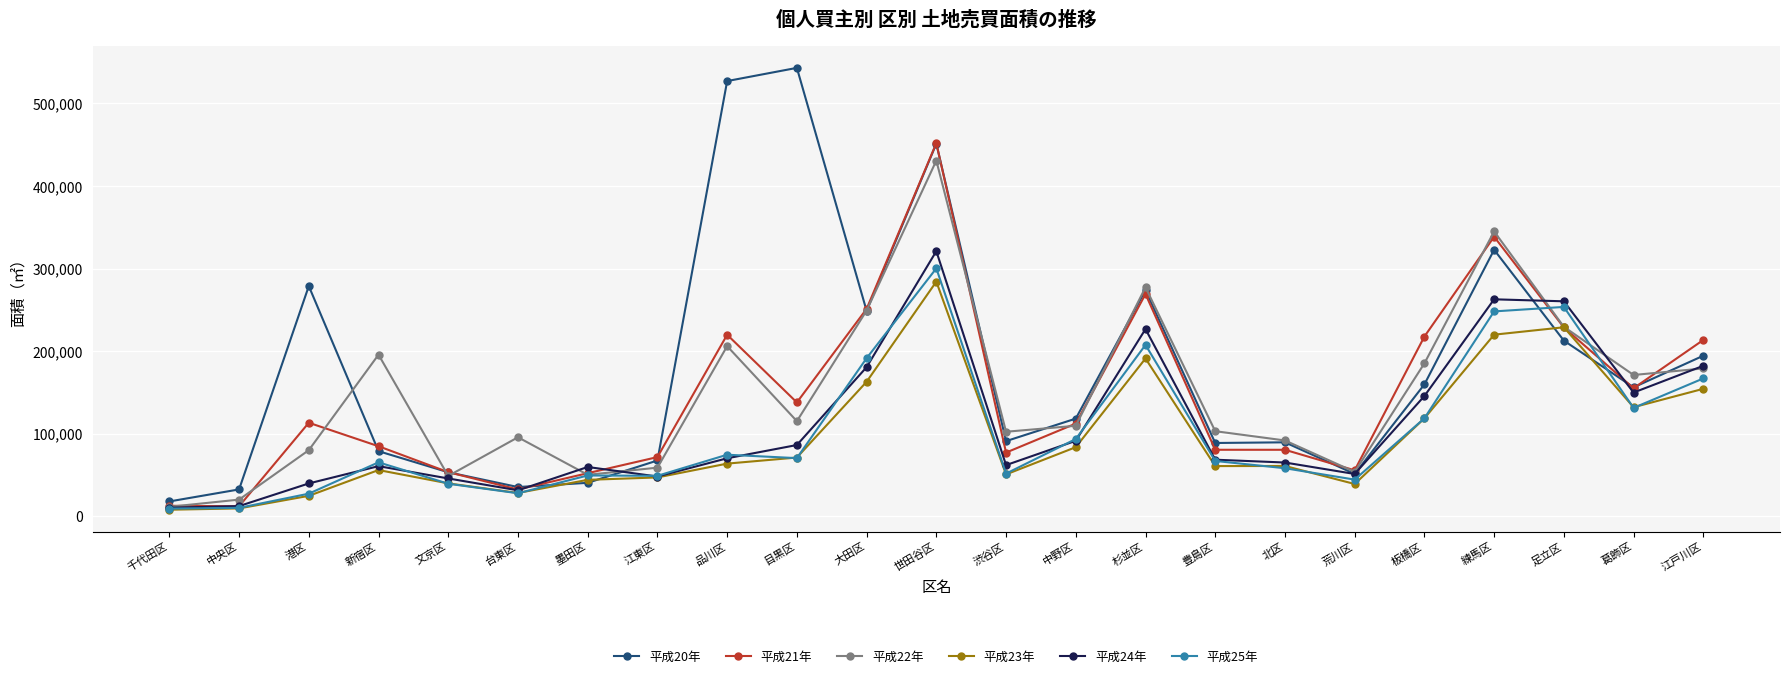

What is the difference between the maximum and minimum values in the 平成22年 series?

419460